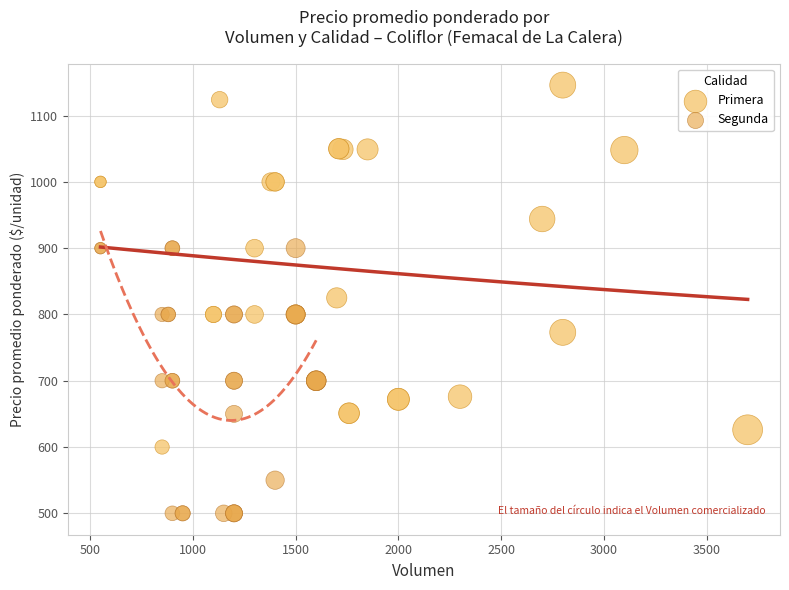

Which series reaches the minimum Y coordinate?

Segunda